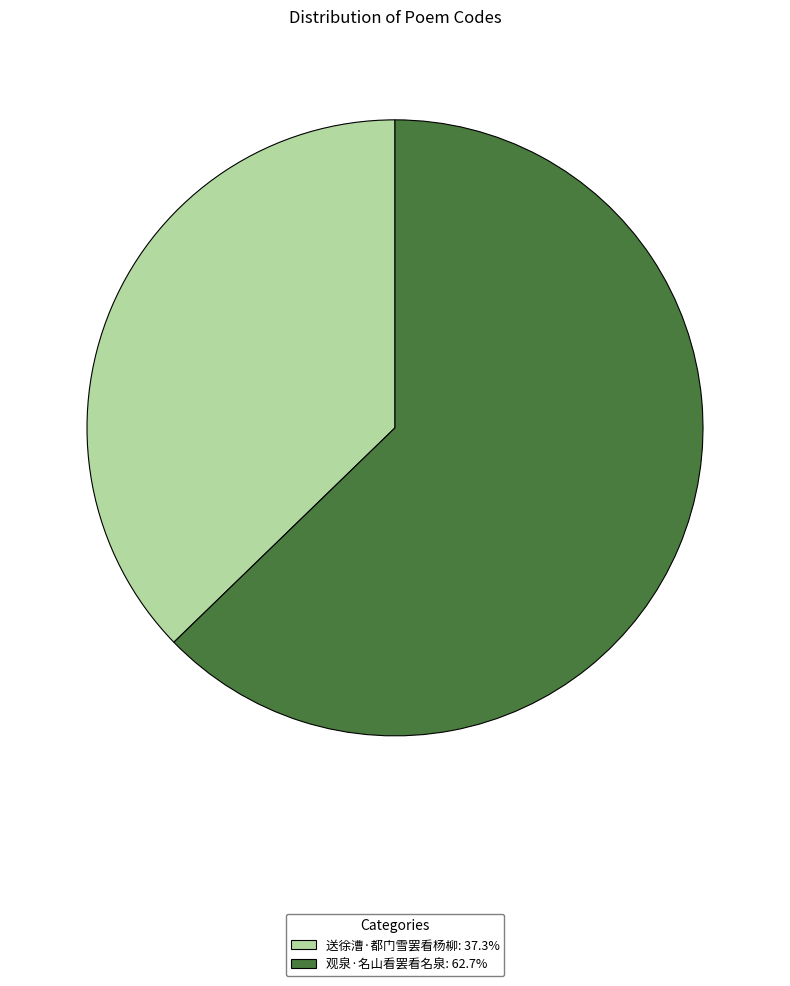

Is the sum of 观泉·名山看罢看名泉 and 送徐漕·都门雪罢看杨柳 greater than half?

Yes